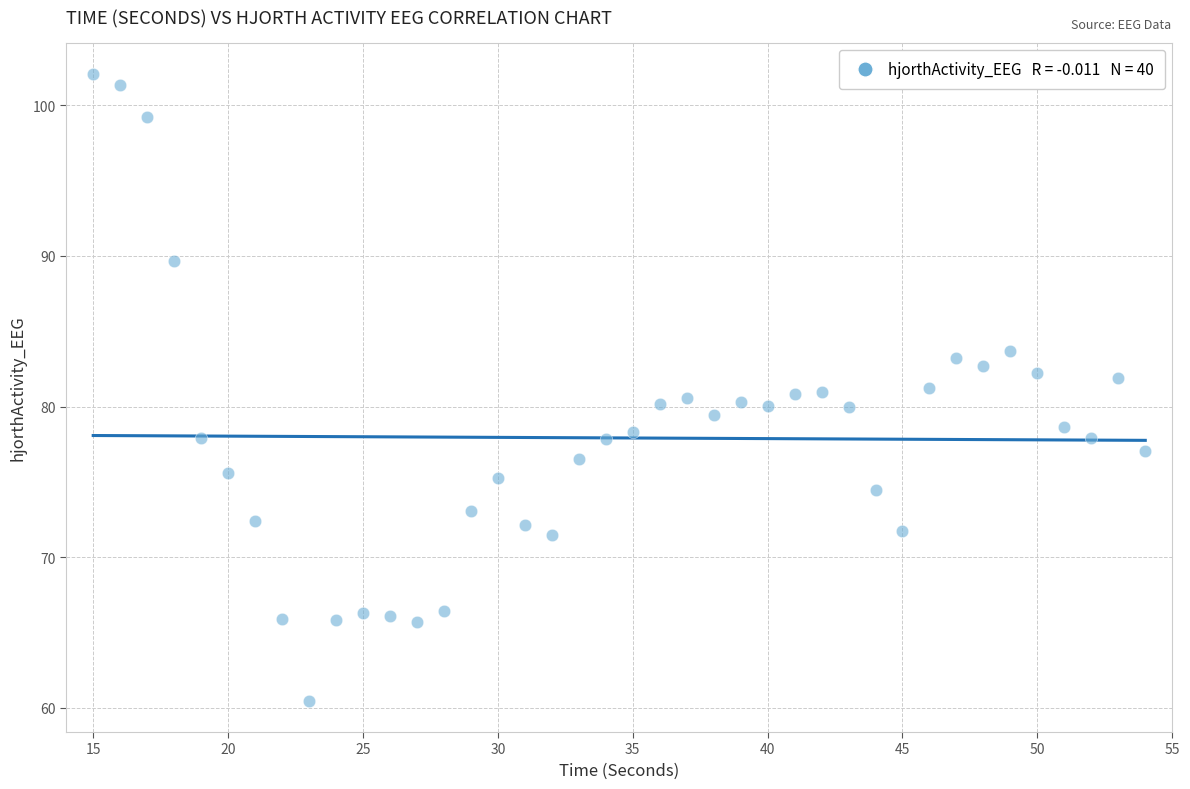

What is the range of X values (max minus min)?

39.0